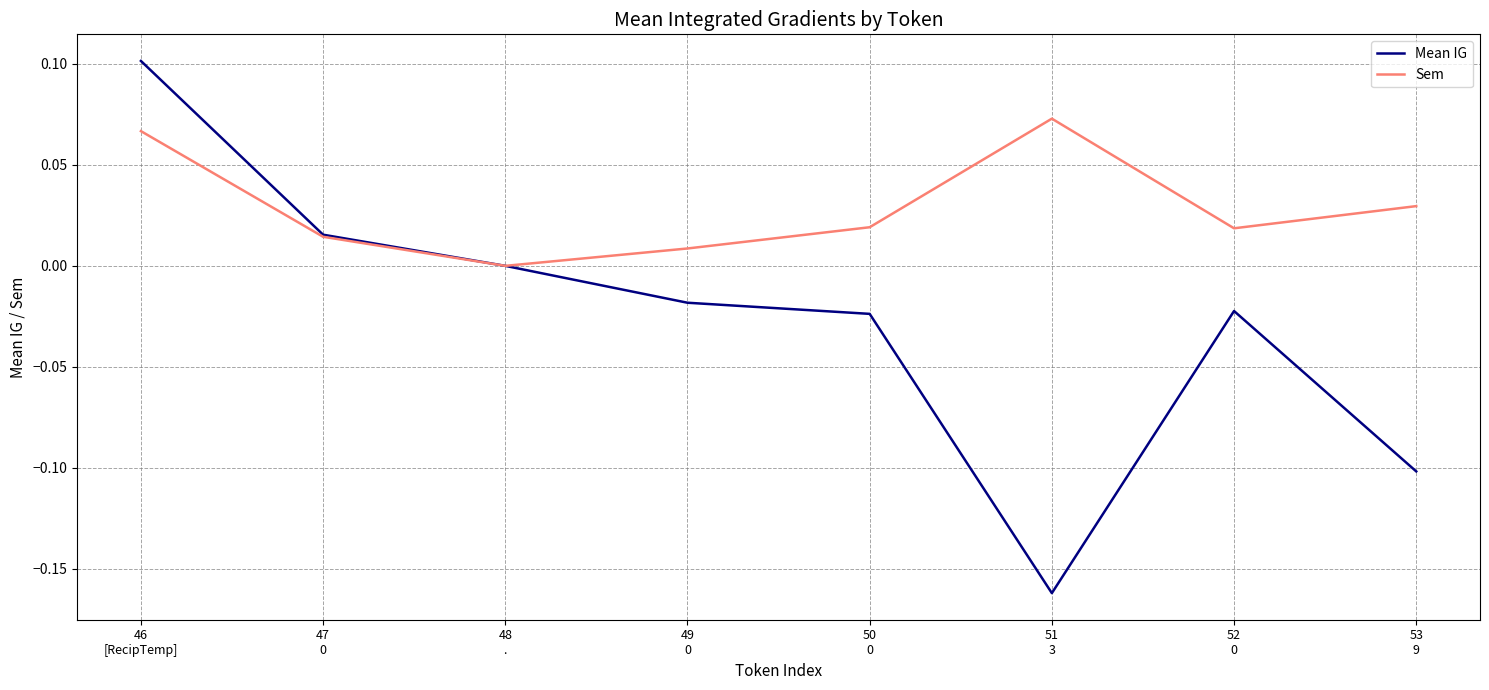

At which category is the sum across all series the highest?

46
[RecipTemp]